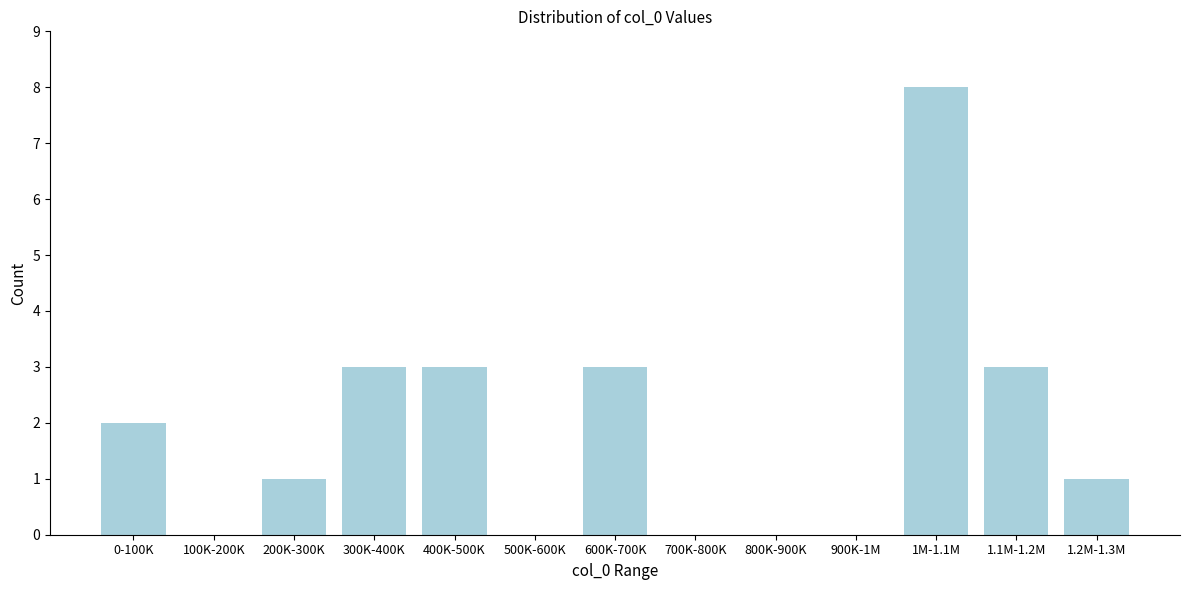

Reading left to right, transcribe all the data shown in this chart.

0-100K=2	100K-200K=0	200K-300K=1	300K-400K=3	400K-500K=3	500K-600K=0	600K-700K=3	700K-800K=0	800K-900K=0	900K-1M=0	1M-1.1M=8	1.1M-1.2M=3	1.2M-1.3M=1